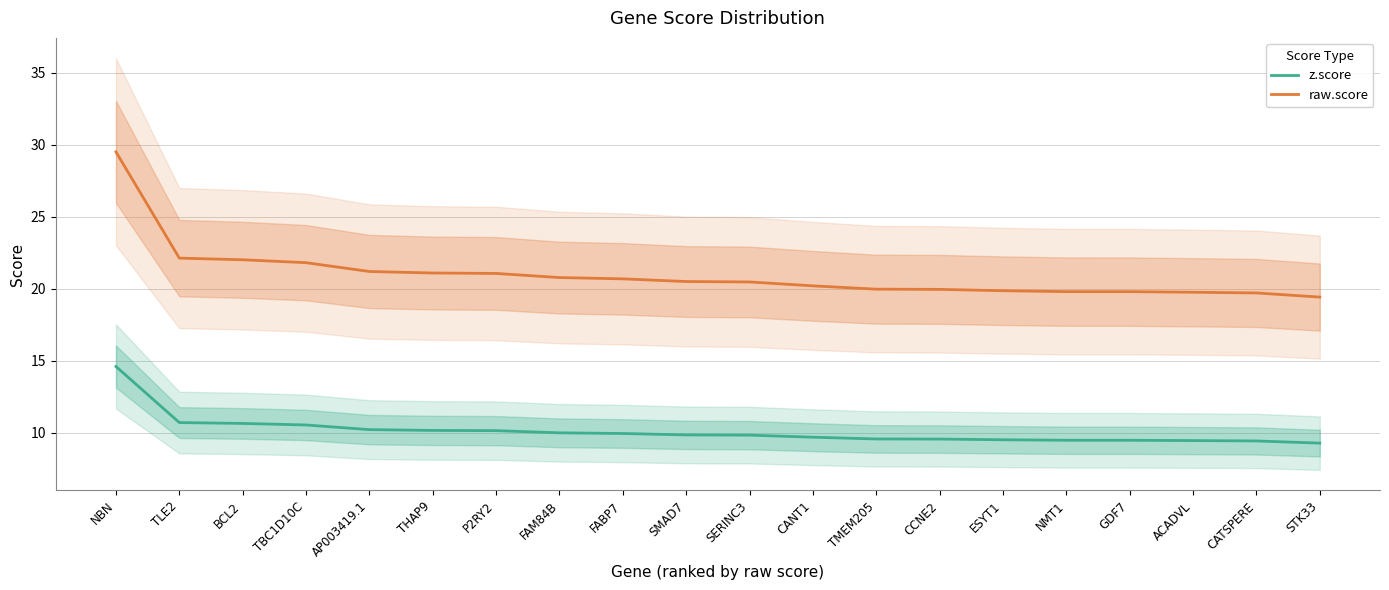

Rank the series at GDF7 from highest to lowest value.

raw.score, z.score